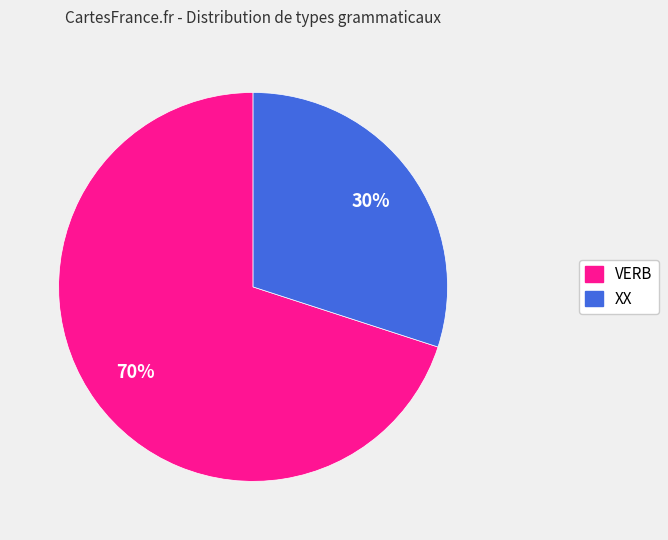

Which slice is the smallest?

XX